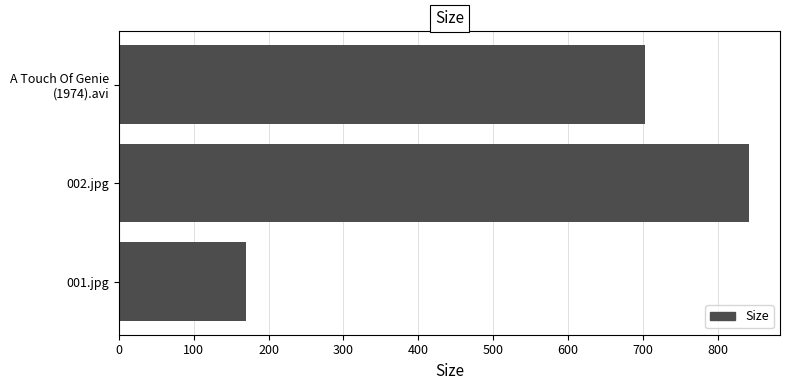

Reading bottom to top, transcribe all the data shown in this chart.

169.3	841.3	703.2